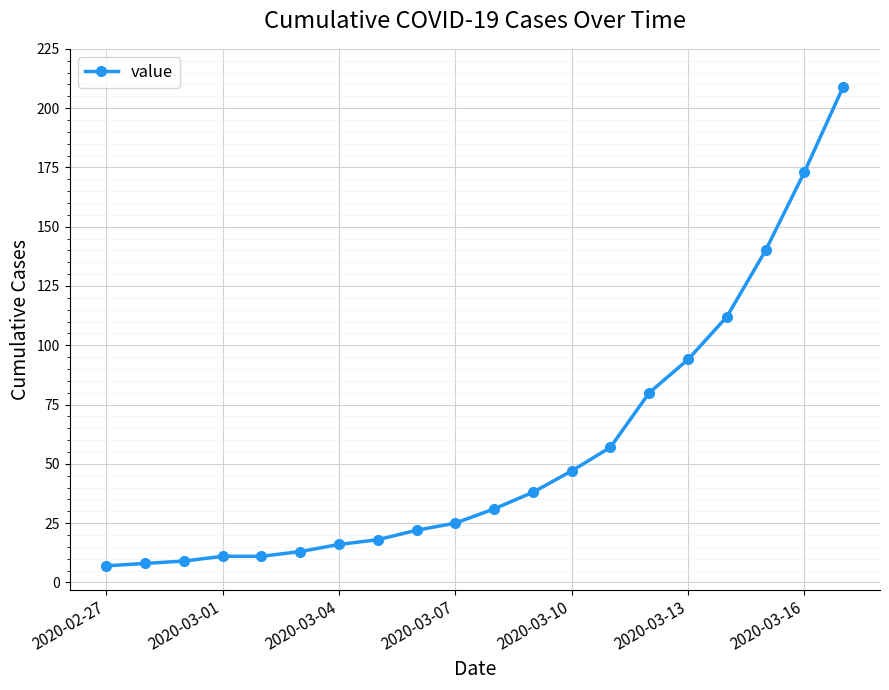

What is the difference between the maximum and minimum values?

202